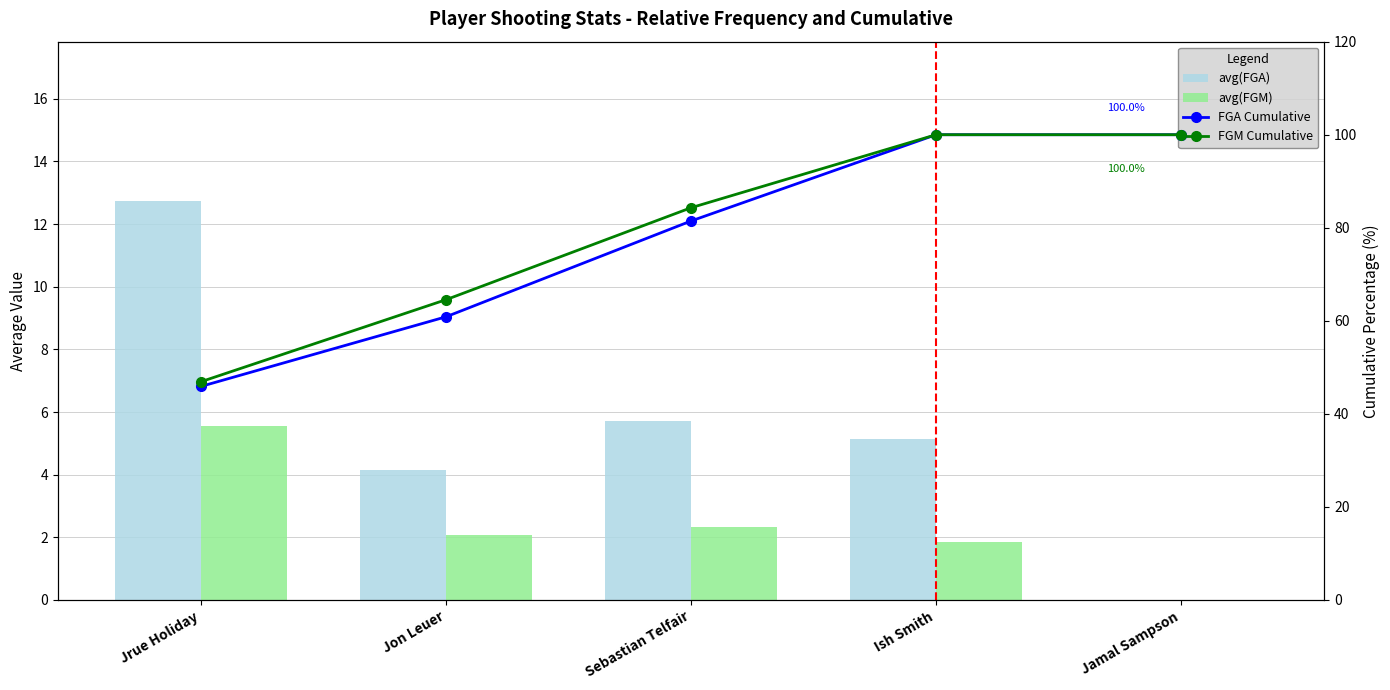

What is the label of the 1st bar from the left?

Jrue Holiday